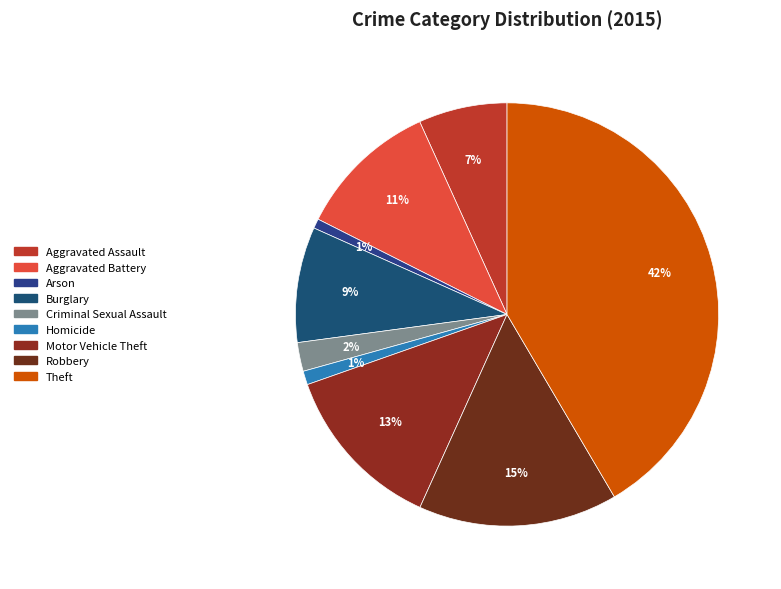

Is there a majority slice in this chart?

No